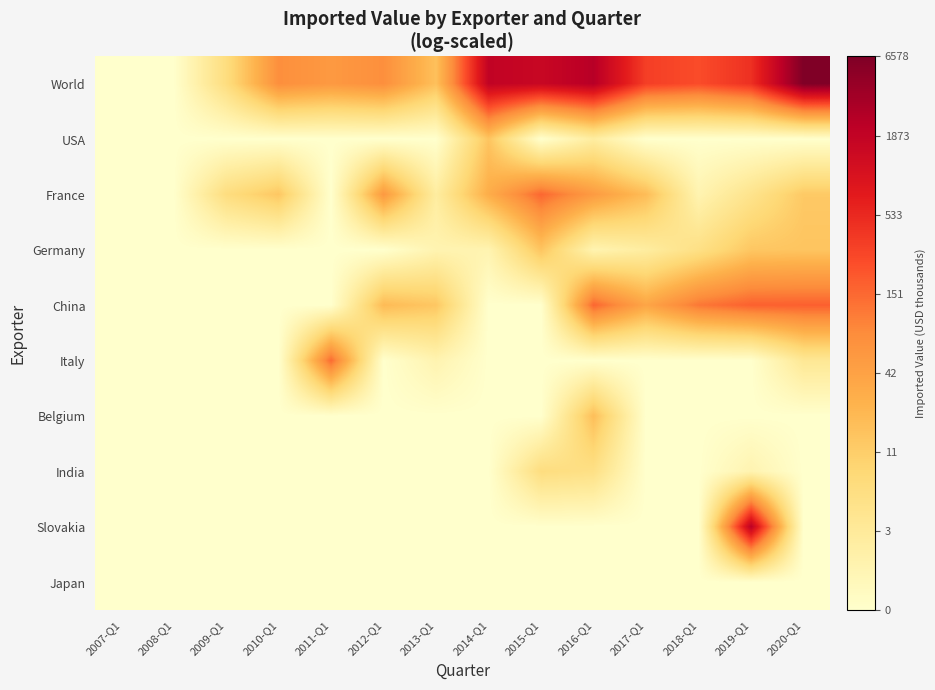

Reading right to left, list all the values displayed in this chart.

World: 2020-Q1=8.8	2019-Q1=6.1	2018-Q1=5.5	2017-Q1=5.8	2016-Q1=7.8	2015-Q1=7.4	2014-Q1=7.5	2013-Q1=2.9	2012-Q1=4.3	2011-Q1=4.0	2010-Q1=4.3	2009-Q1=1.9	2008-Q1=0.0	2007-Q1=0.0
USA: 2020-Q1=0.0	2019-Q1=0.0	2018-Q1=0.0	2017-Q1=0.0	2016-Q1=1.1	2015-Q1=0.0	2014-Q1=2.8	2013-Q1=0.0	2012-Q1=0.0	2011-Q1=0.0	2010-Q1=0.0	2009-Q1=0.0	2008-Q1=0.0	2007-Q1=0.0
France: 2020-Q1=2.6	2019-Q1=1.6	2018-Q1=0.7	2017-Q1=3.0	2016-Q1=4.0	2015-Q1=5.1	2014-Q1=3.4	2013-Q1=1.1	2012-Q1=4.0	2011-Q1=0.0	2010-Q1=2.7	2009-Q1=1.9	2008-Q1=0.0	2007-Q1=0.0
Germany: 2020-Q1=2.8	2019-Q1=2.7	2018-Q1=1.8	2017-Q1=1.1	2016-Q1=0.7	2015-Q1=2.8	2014-Q1=0.7	2013-Q1=0.7	2012-Q1=0.0	2011-Q1=0.0	2010-Q1=0.0	2009-Q1=0.0	2008-Q1=0.0	2007-Q1=0.0
China: 2020-Q1=5.2	2019-Q1=5.2	2018-Q1=4.8	2017-Q1=3.7	2016-Q1=5.1	2015-Q1=0.0	2014-Q1=0.0	2013-Q1=2.7	2012-Q1=3.0	2011-Q1=0.0	2010-Q1=0.0	2009-Q1=0.0	2008-Q1=0.0	2007-Q1=0.0
Italy: 2020-Q1=1.4	2019-Q1=0.0	2018-Q1=0.0	2017-Q1=0.0	2016-Q1=0.0	2015-Q1=0.0	2014-Q1=0.0	2013-Q1=0.7	2012-Q1=0.0	2011-Q1=5.0	2010-Q1=0.0	2009-Q1=0.0	2008-Q1=0.0	2007-Q1=0.0
Belgium: 2020-Q1=0.0	2019-Q1=0.0	2018-Q1=0.0	2017-Q1=0.0	2016-Q1=2.9	2015-Q1=0.0	2014-Q1=0.0	2013-Q1=0.0	2012-Q1=0.0	2011-Q1=0.0	2010-Q1=0.0	2009-Q1=0.0	2008-Q1=0.0	2007-Q1=0.0
India: 2020-Q1=0.0	2019-Q1=0.7	2018-Q1=0.0	2017-Q1=0.0	2016-Q1=1.8	2015-Q1=1.9	2014-Q1=0.0	2013-Q1=0.0	2012-Q1=0.0	2011-Q1=0.0	2010-Q1=0.0	2009-Q1=0.0	2008-Q1=0.0	2007-Q1=0.0
Slovakia: 2020-Q1=0.0	2019-Q1=7.7	2018-Q1=0.0	2017-Q1=0.0	2016-Q1=0.0	2015-Q1=0.0	2014-Q1=0.0	2013-Q1=0.0	2012-Q1=0.0	2011-Q1=0.0	2010-Q1=0.0	2009-Q1=0.0	2008-Q1=0.0	2007-Q1=0.0
Japan: 2020-Q1=0.0	2019-Q1=0.0	2018-Q1=0.0	2017-Q1=0.0	2016-Q1=0.0	2015-Q1=0.0	2014-Q1=0.0	2013-Q1=0.0	2012-Q1=0.0	2011-Q1=0.0	2010-Q1=0.0	2009-Q1=0.0	2008-Q1=0.0	2007-Q1=0.0